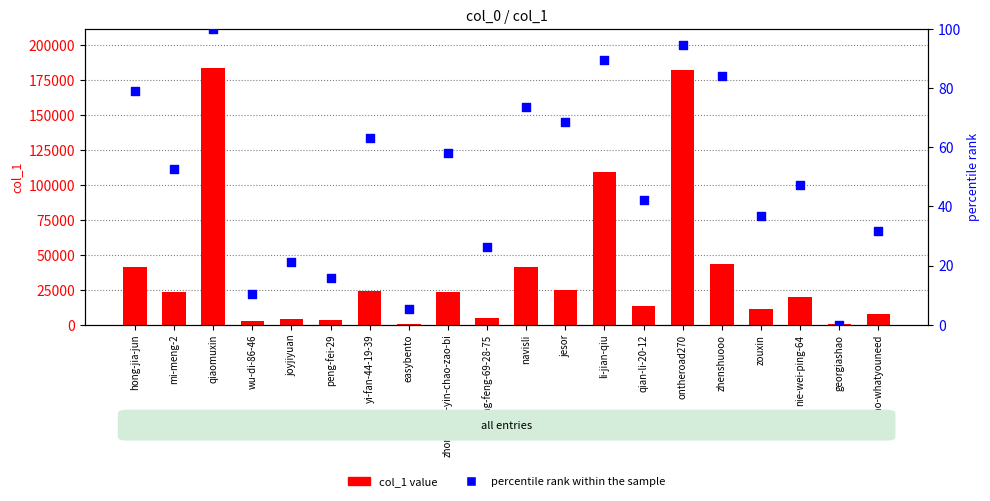

At how many categories does at least one series exceed 26267?

6